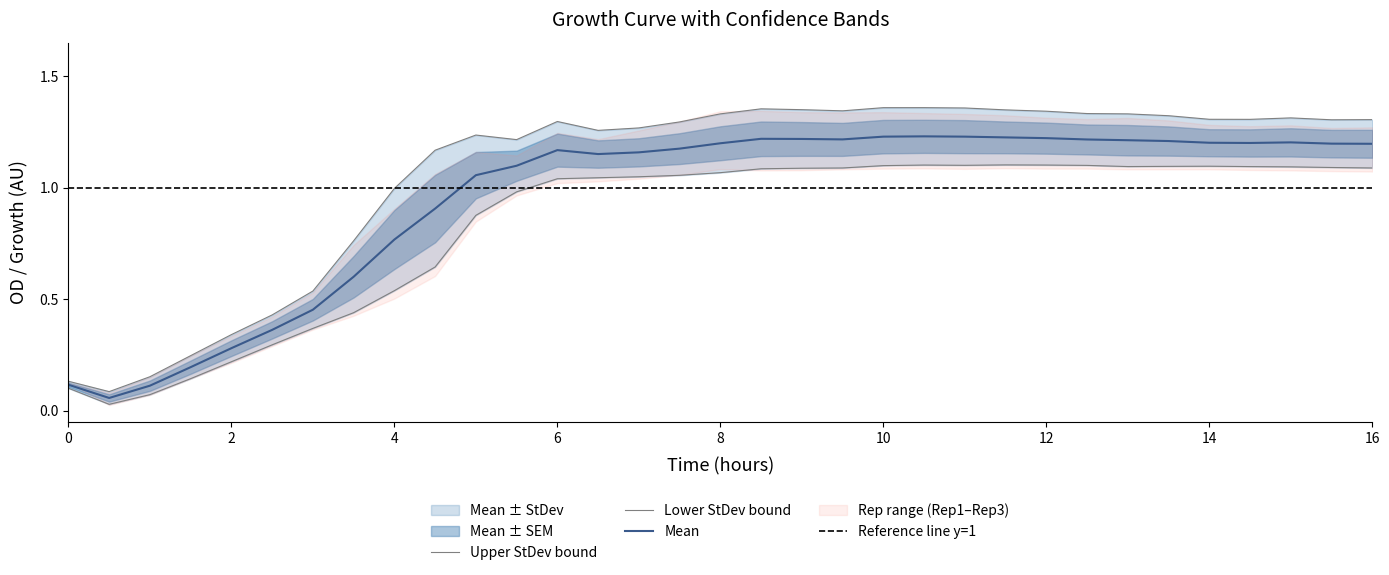

The Mean series shows 0.7 at 12. True or false?

False